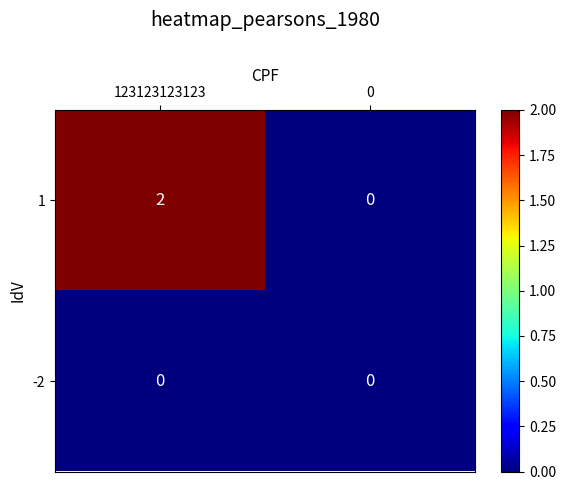

How many series are shown in this chart?

2